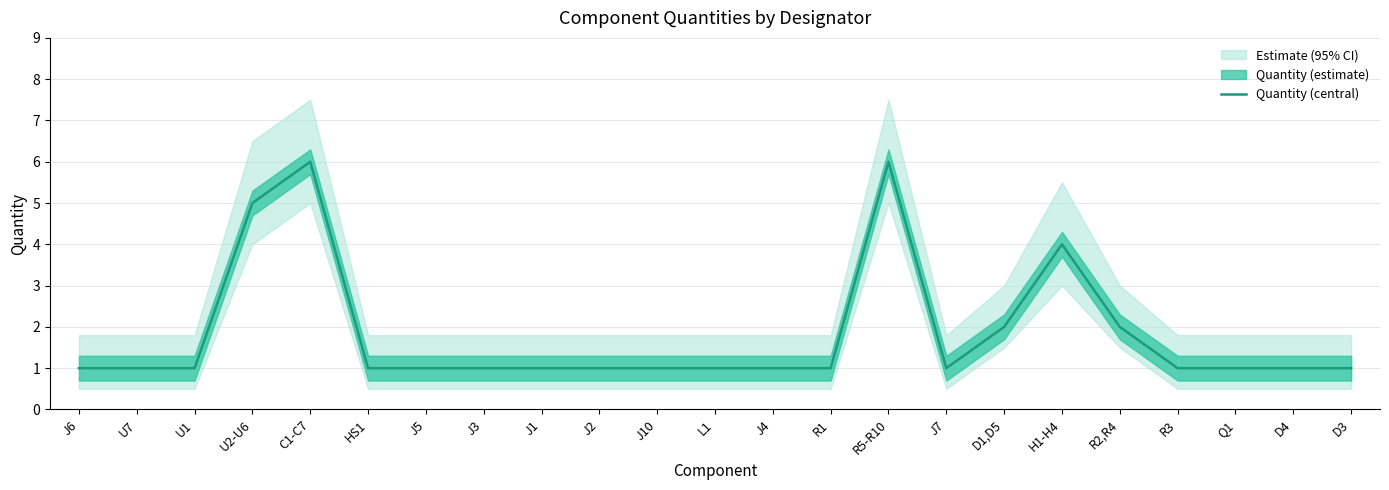

List the labels in order of value, largest first.

C1-C7, R5-R10, U2-U6, H1-H4, D1,D5, R2,R4, J6, U7, U1, HS1, J5, J3, J1, J2, J10, L1, J4, R1, J7, R3, Q1, D4, D3